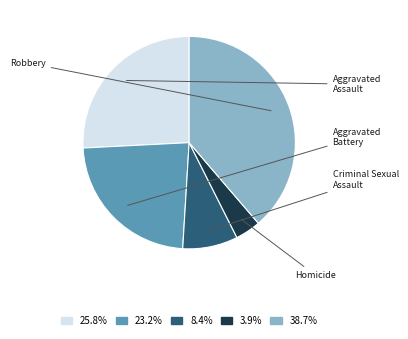

Does any single category account for the majority?

No